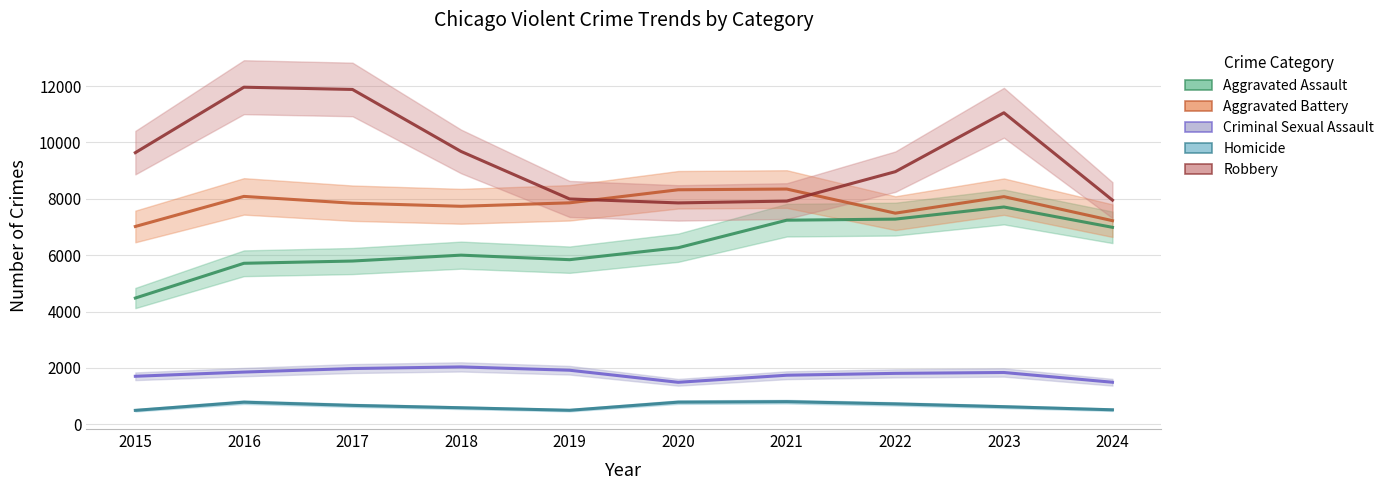

How many lines are shown in the chart?

5